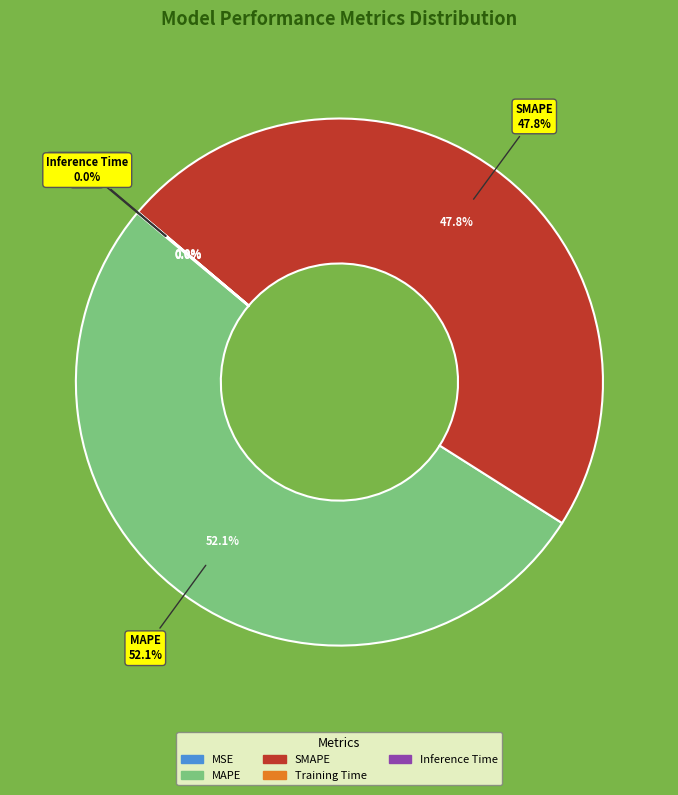

Does MAPE represent more than half of the total?

Yes